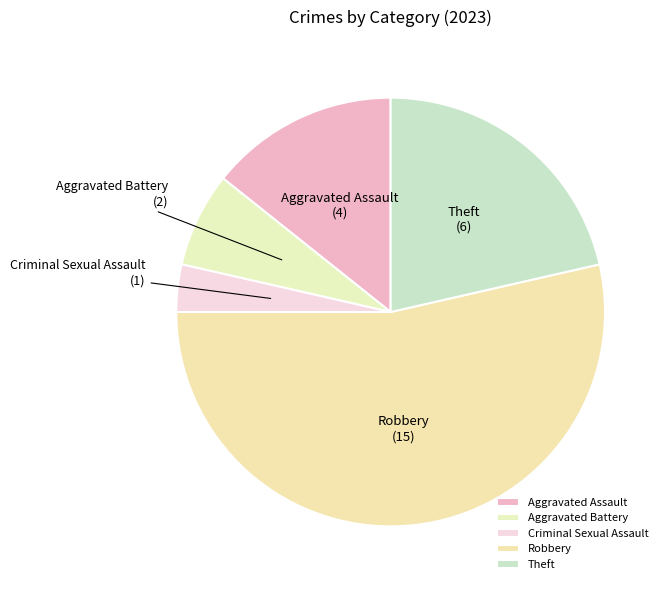

True or false: Theft accounts for 27% of the total.

False